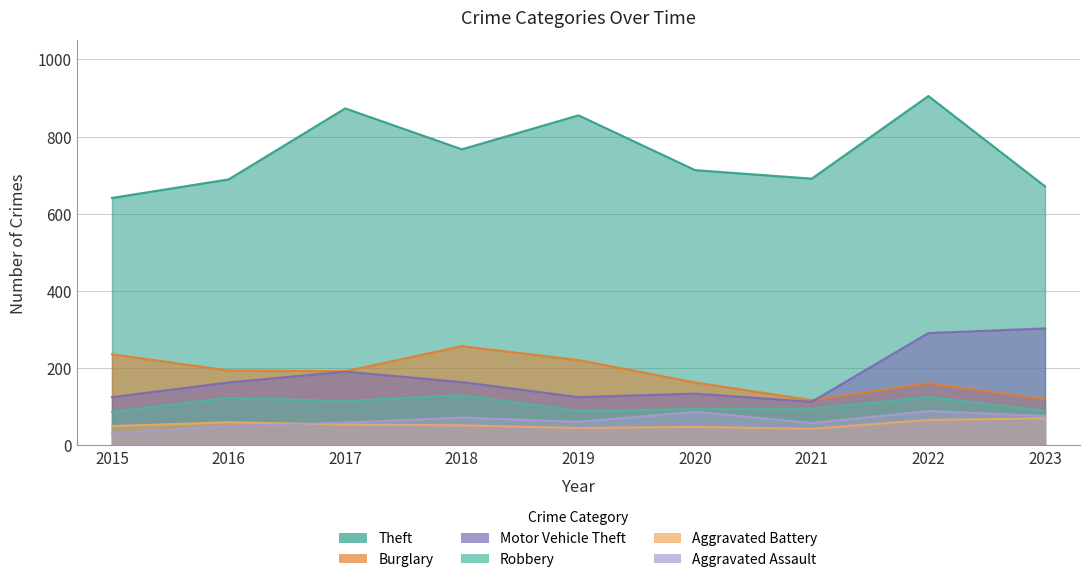

How many lines are shown in the chart?

6